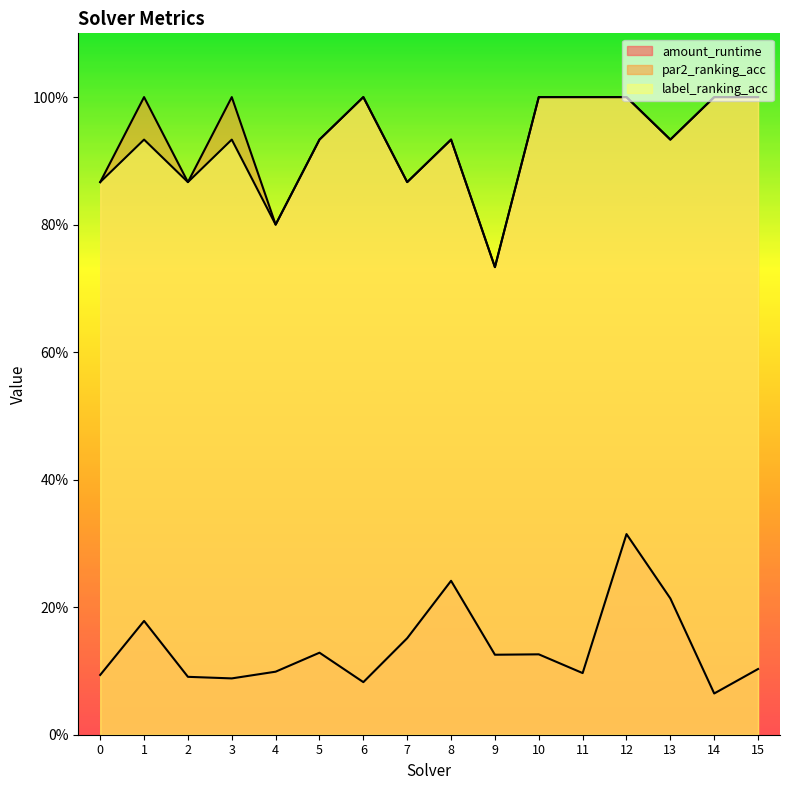

Is it true that label_ranking_acc equals 1.3 at 15?

False